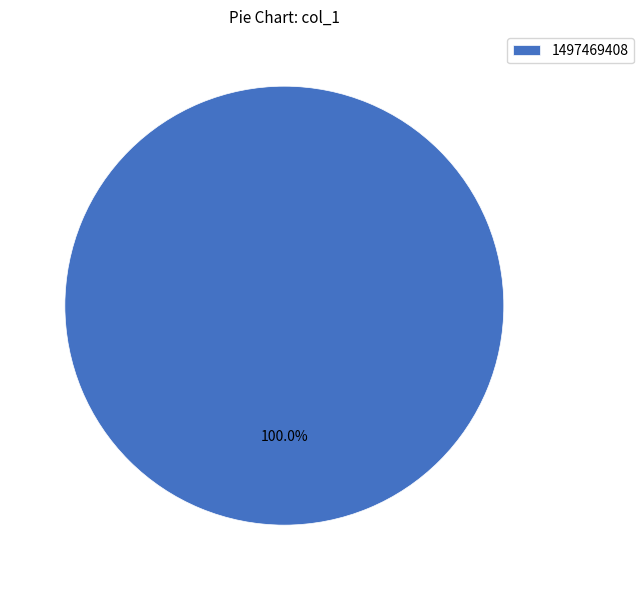

How many segments does this pie chart have?

1